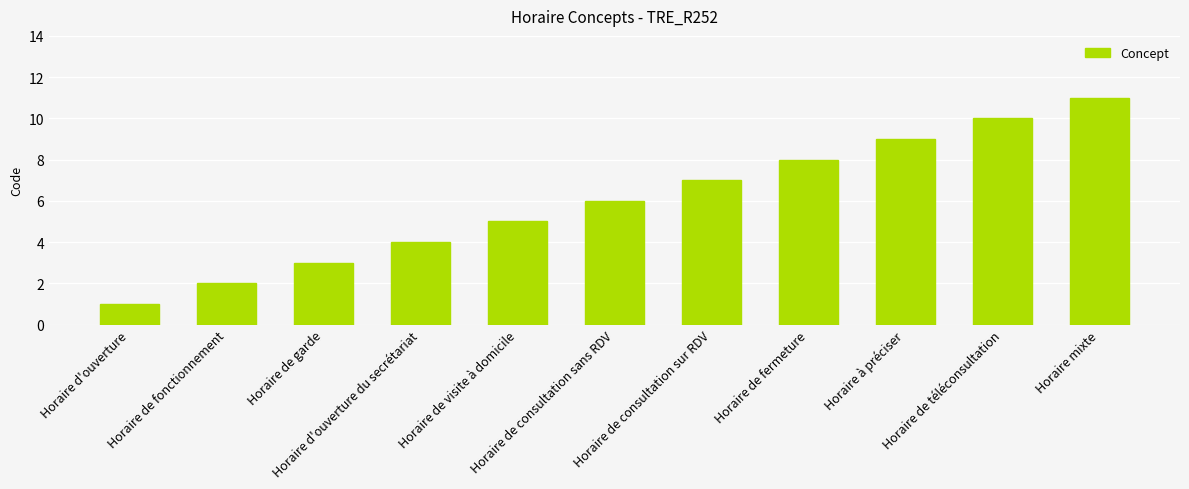

What is the ratio of the value at Horaire de fermeture to the value at Horaire de consultation sans RDV?

1.3